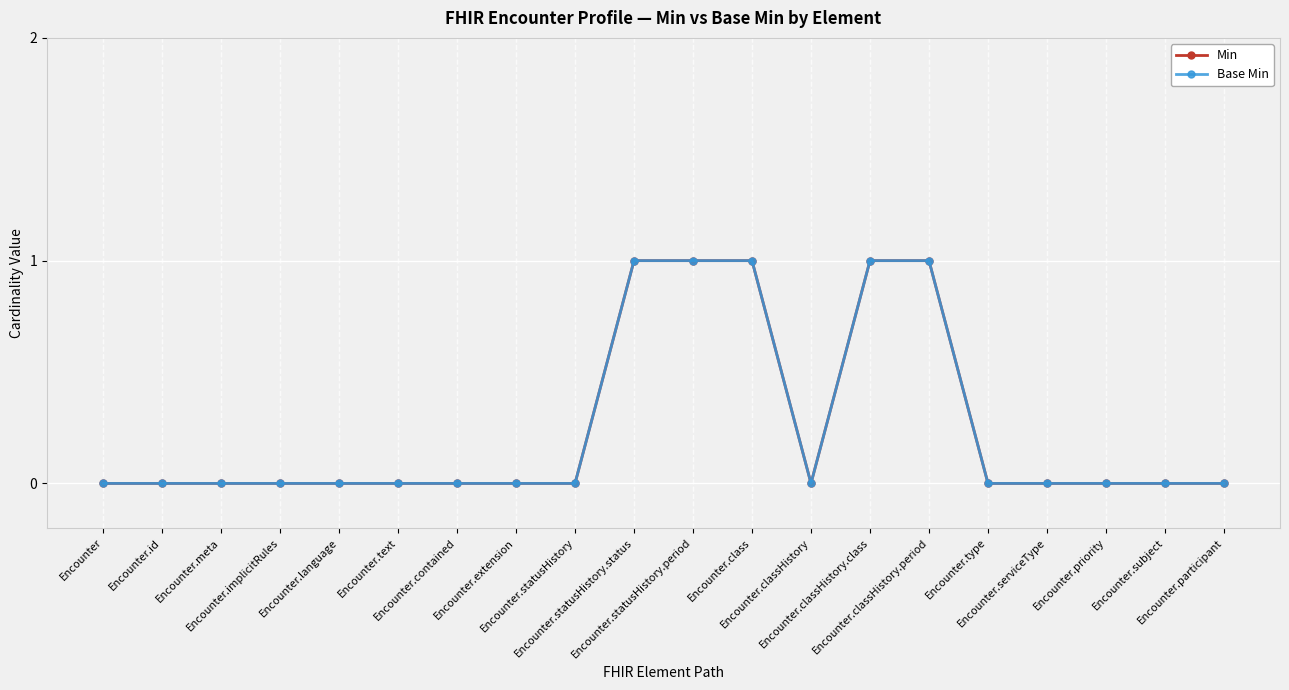

Does the chart have visible grid lines?

Yes